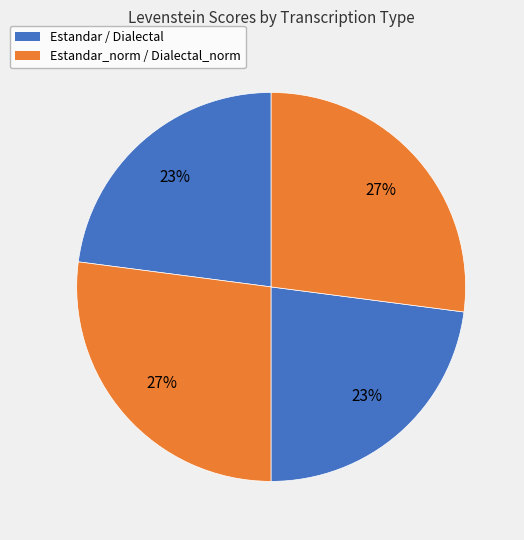

How many slices are in this pie chart?

4